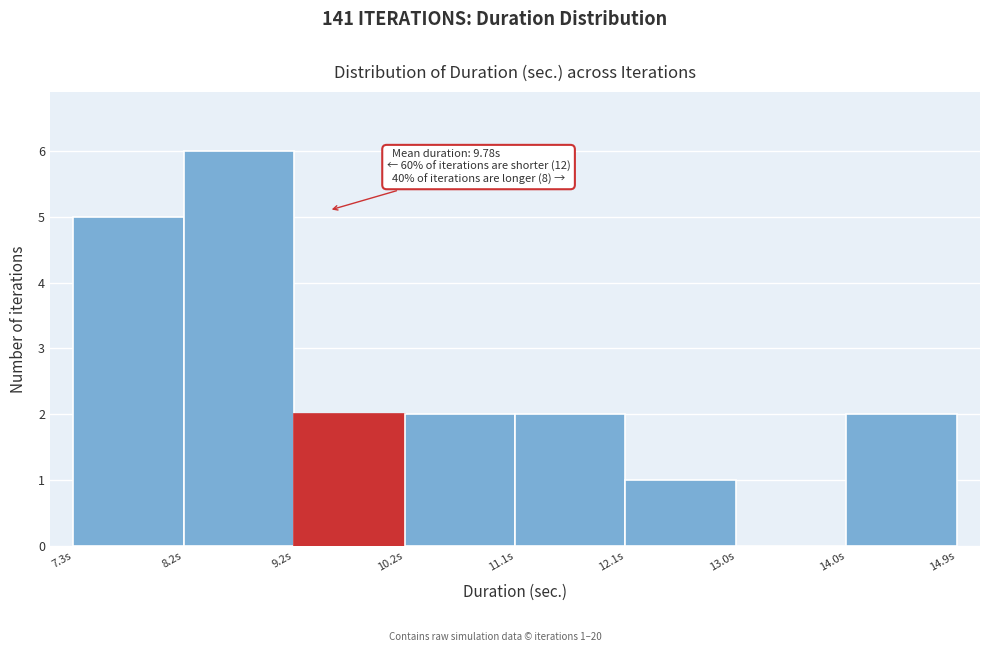

Which range on the x-axis has the tallest bar?

8.2 to 9.2